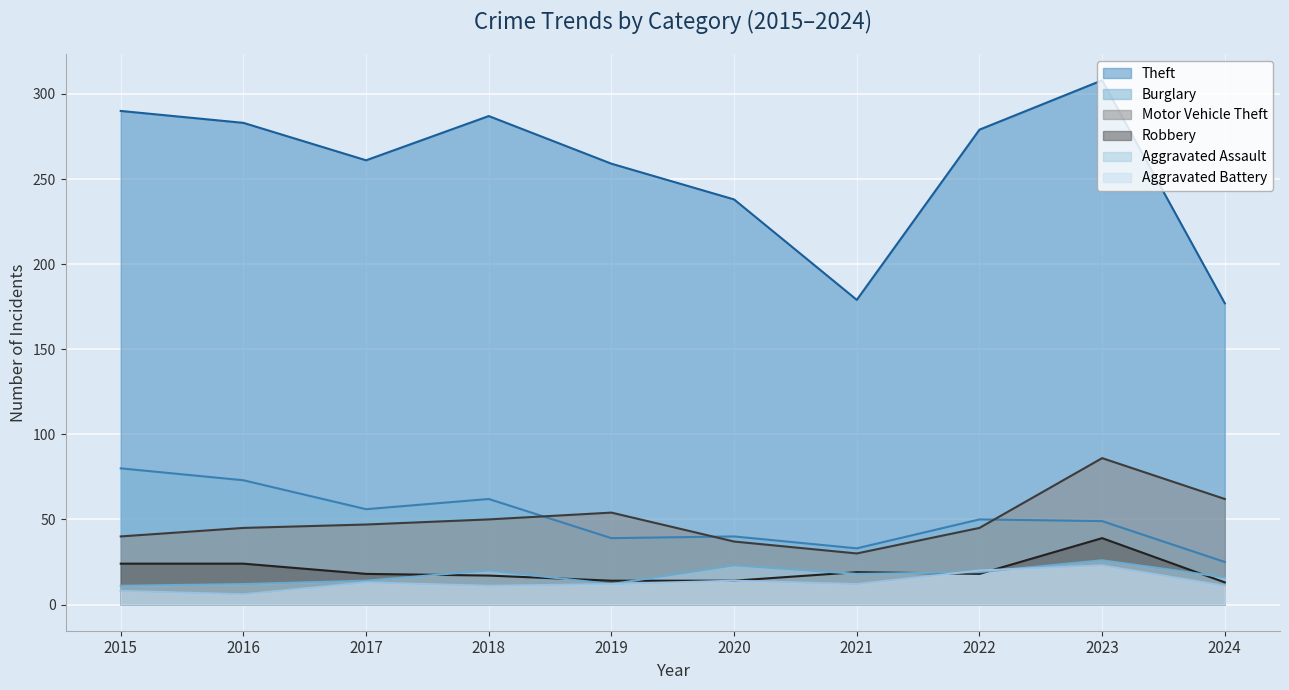

Reading right to left, extract all data points from this chart.

Theft: 177	308	279	179	238	259	287	261	283	290
Burglary: 25	49	50	33	40	39	62	56	73	80
Motor Vehicle Theft: 62	86	45	30	37	54	50	47	45	40
Robbery: 13	39	18	19	14	14	17	18	24	24
Aggravated Assault: 16	26	19	18	23	12	20	14	12	11
Aggravated Battery: 11	23	20	12	14	12	11	13	6	8